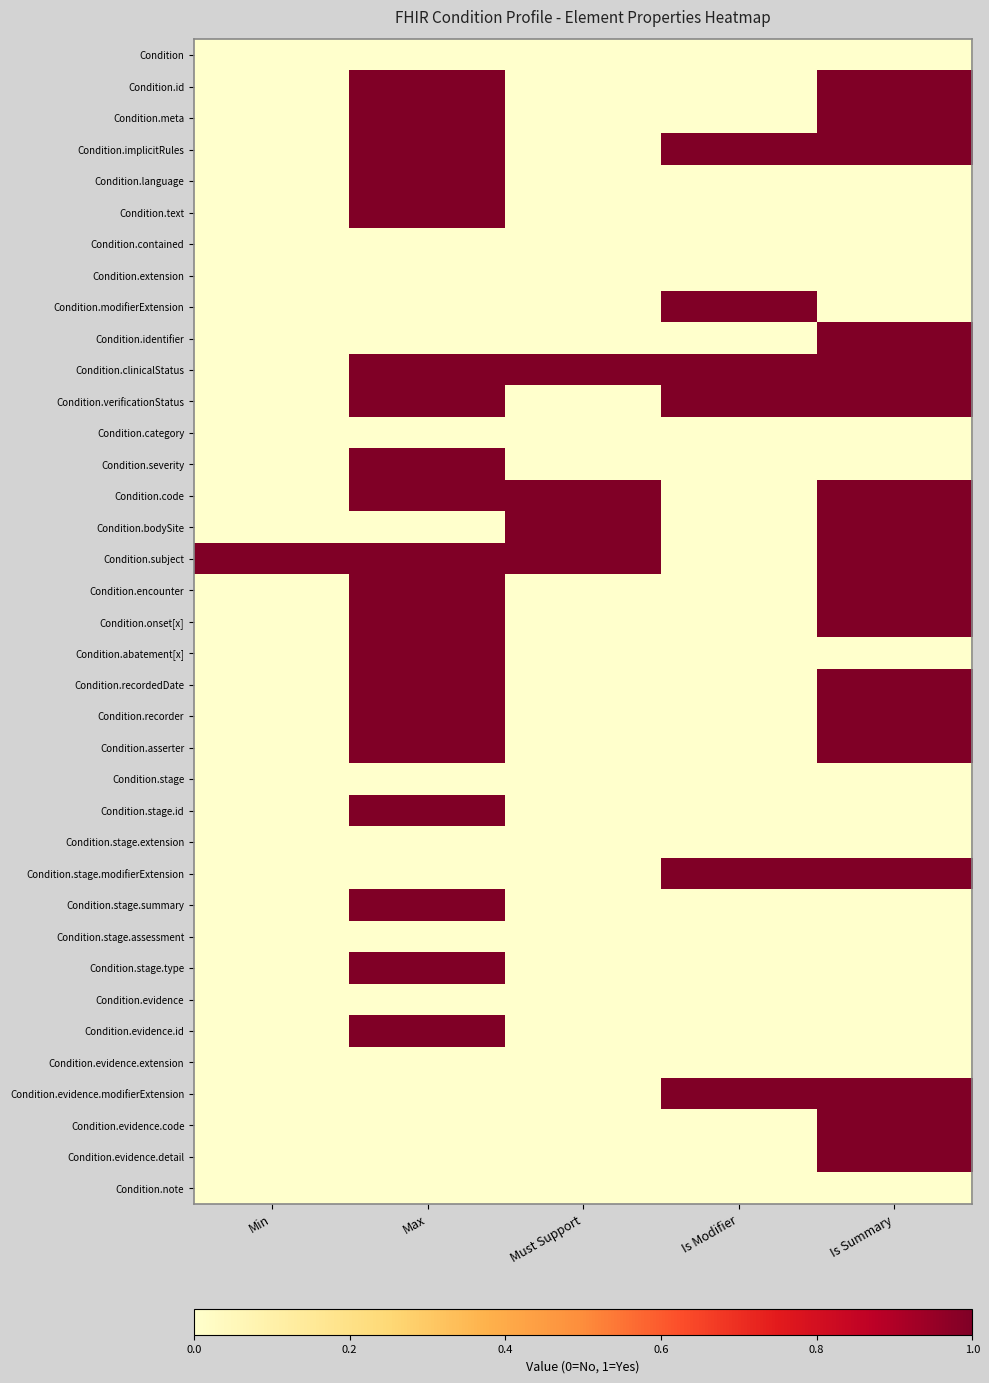

How many data points does each series have?

5